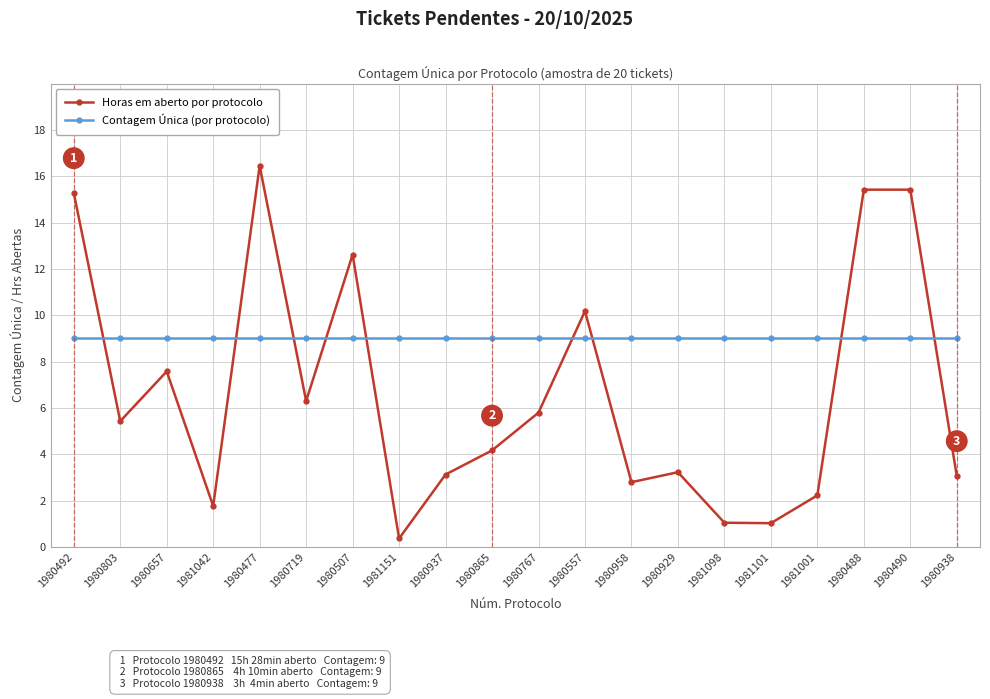

List the series in order of their peak value, highest first.

Horas em aberto por protocolo, Contagem Única (por protocolo)